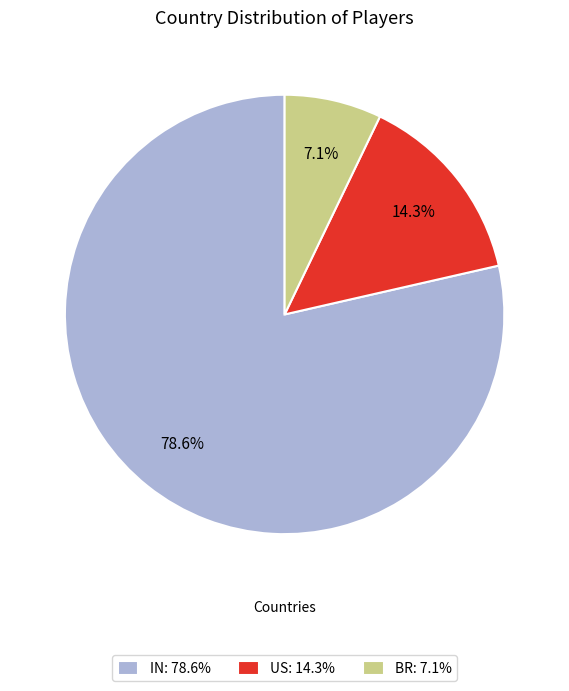

Rank the categories by value from highest to lowest.

IN, US, BR